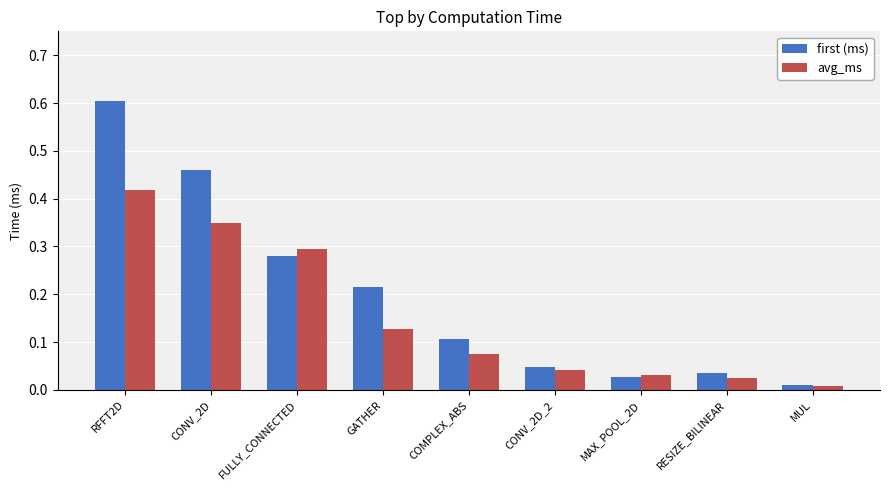

Rank the series by their average value, from lowest to highest.

avg_ms, first (ms)